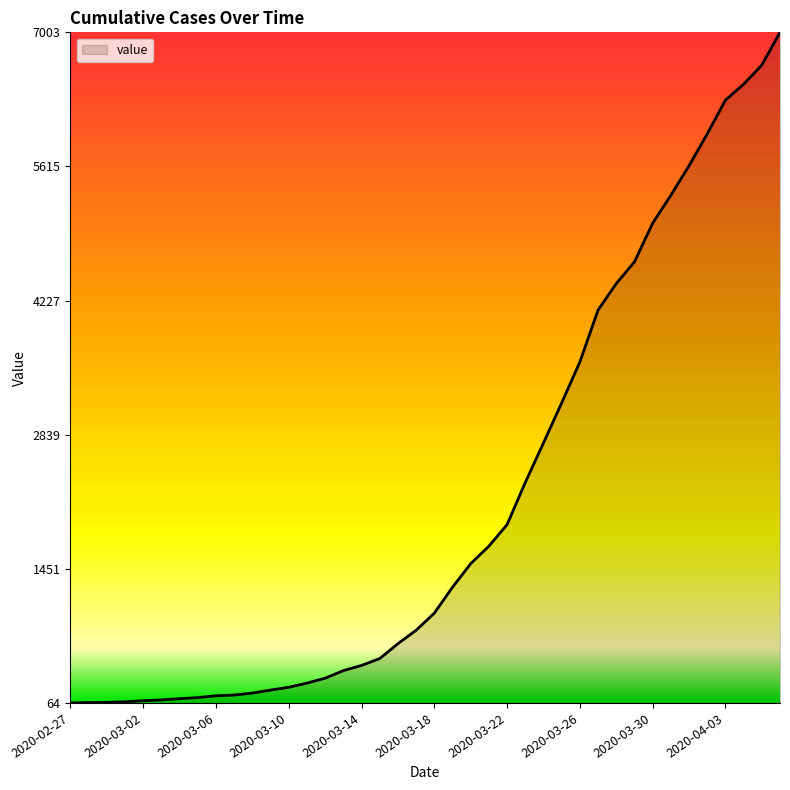

What is the greatest value displayed?

7003